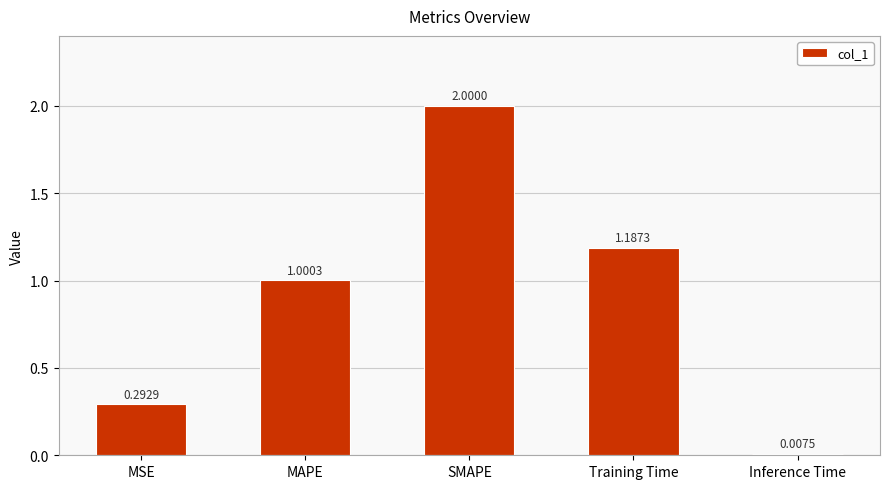

True or false: the data shows 2.0 at SMAPE.

True